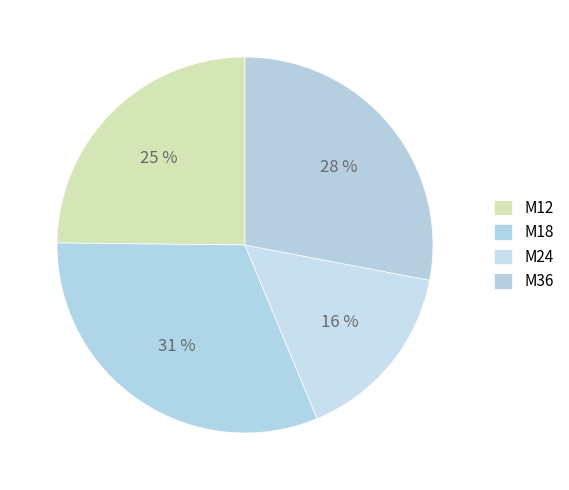

Is it true that M36 is 28% of the pie?

True